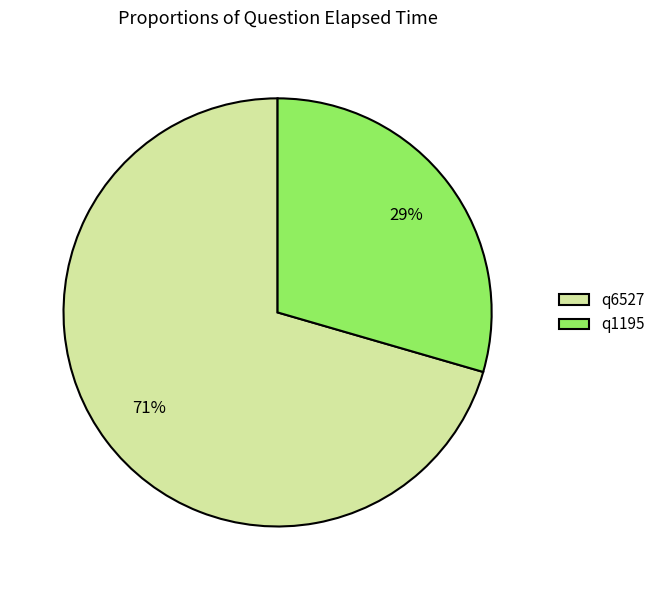

How many slices are in this pie chart?

2